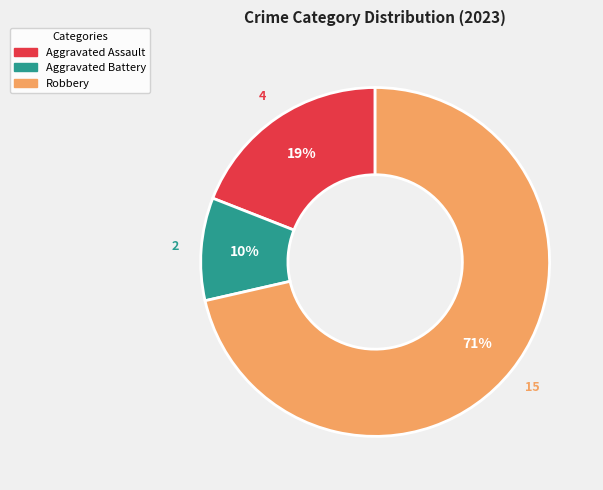

To the nearest percent, what is the average slice percentage?

33%